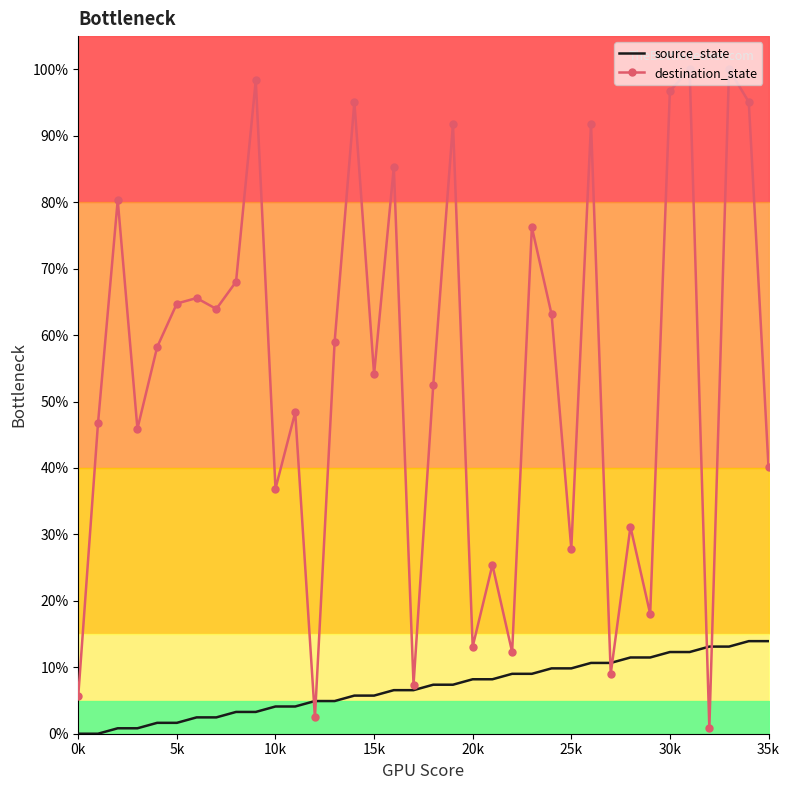

How many distinct data groups are displayed?

2